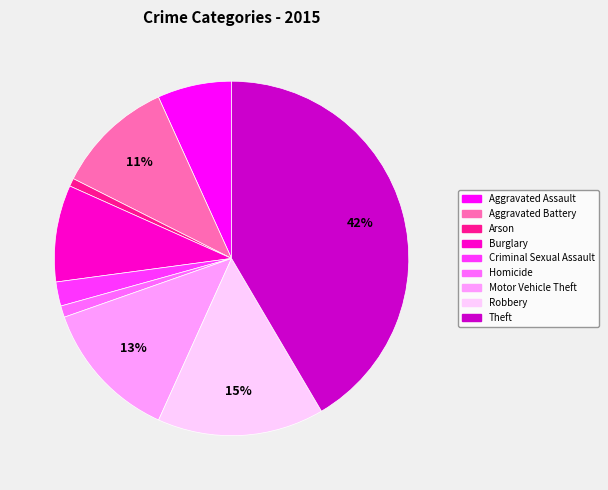

Does Robbery represent more than half of the total?

No